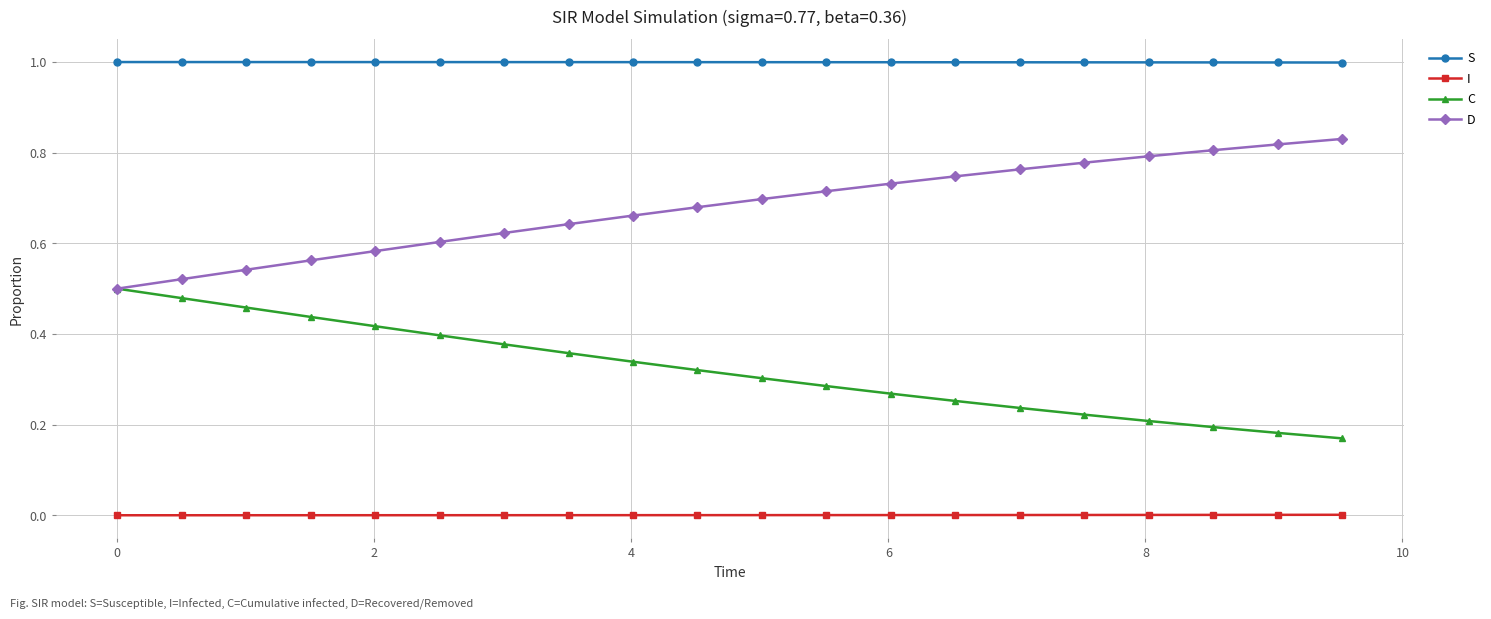

True or false: I and S cross at least once.

False